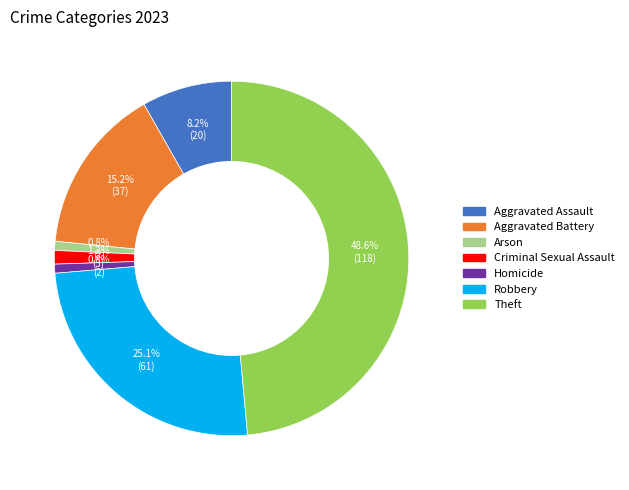

What is the largest slice in the pie chart?

Theft